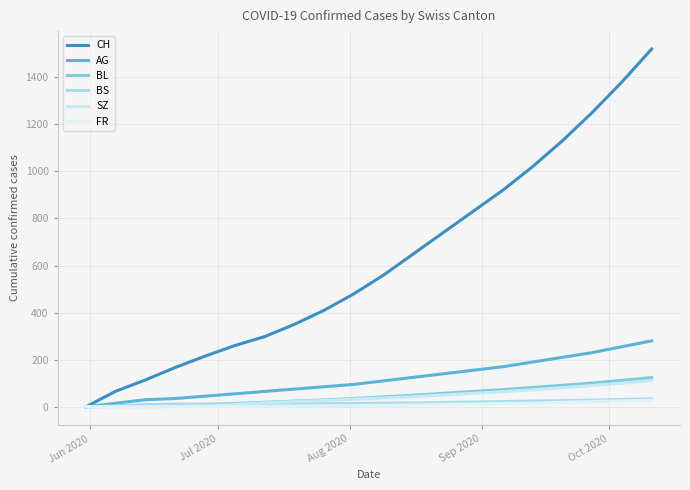

Is this an area chart (filled region under the line)?

No